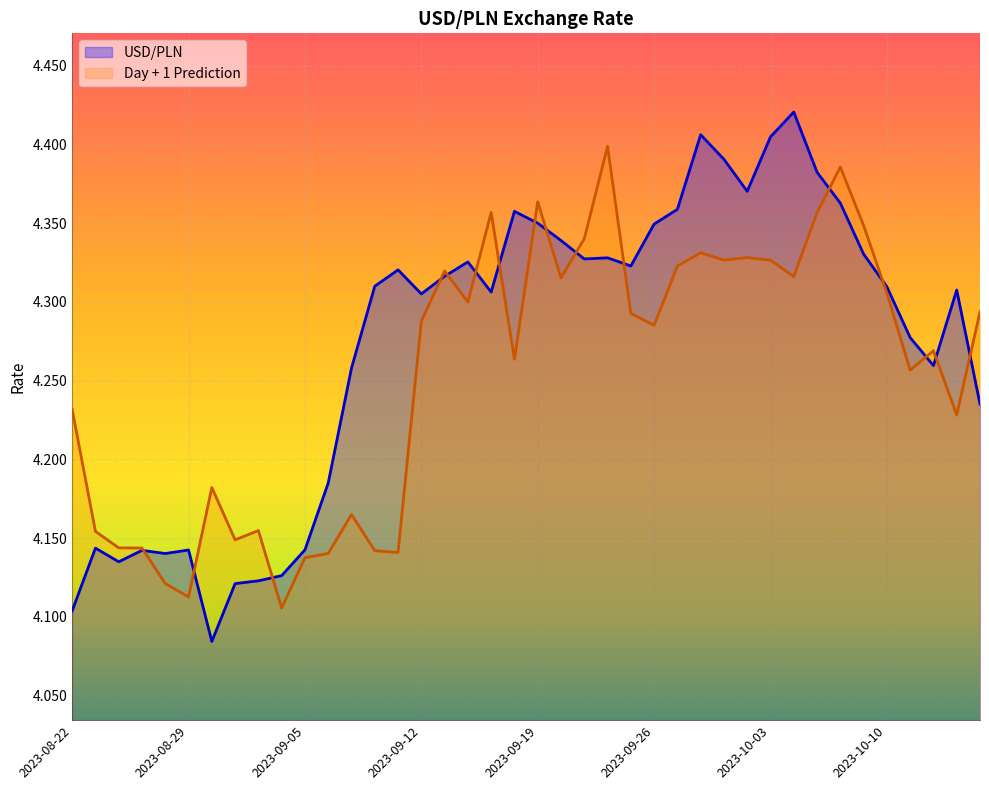

Where is the first local maximum for Day + 1 Prediction?

2023-08-30